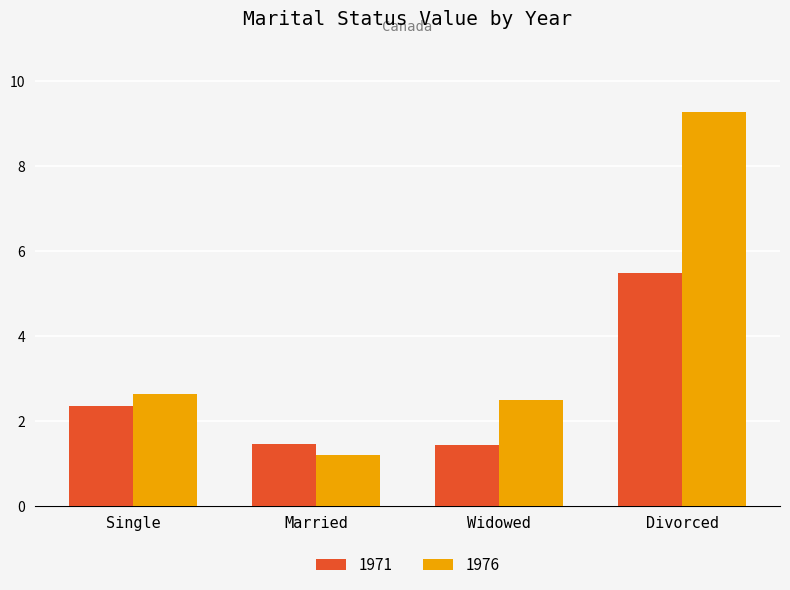

Between Single and Widowed, which series saw the biggest shift?

1971